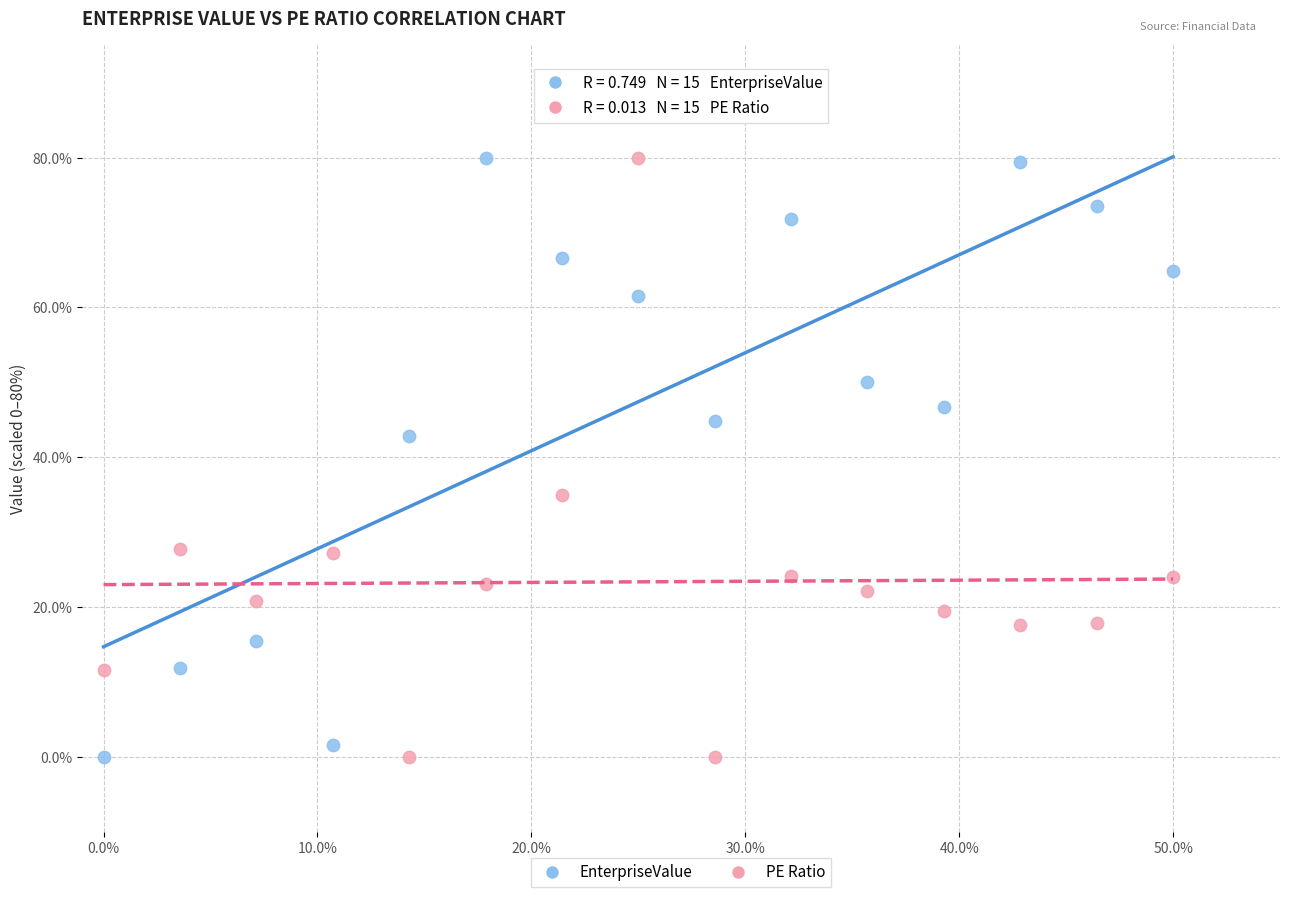

Across all series, what Y value is closest to 40?

42.8